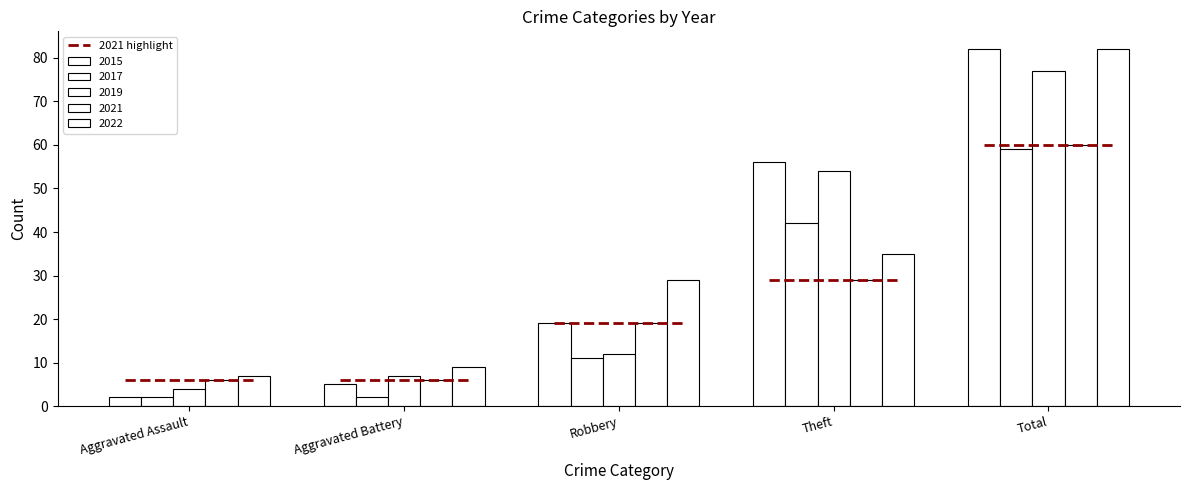

How many series are shown in this chart?

5